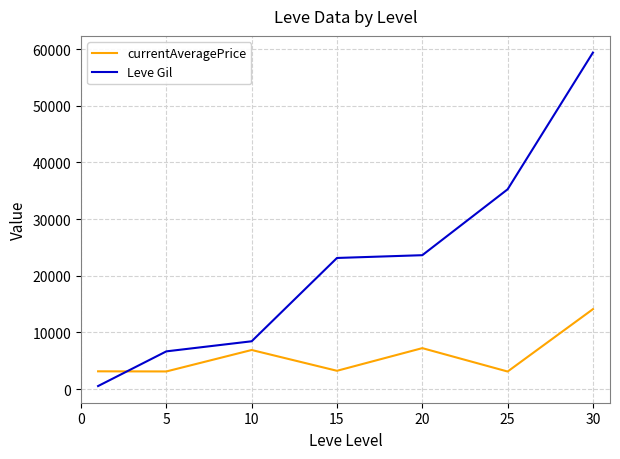

What is the difference between the second highest and second lowest values in the Leve Gil series?

28606.7